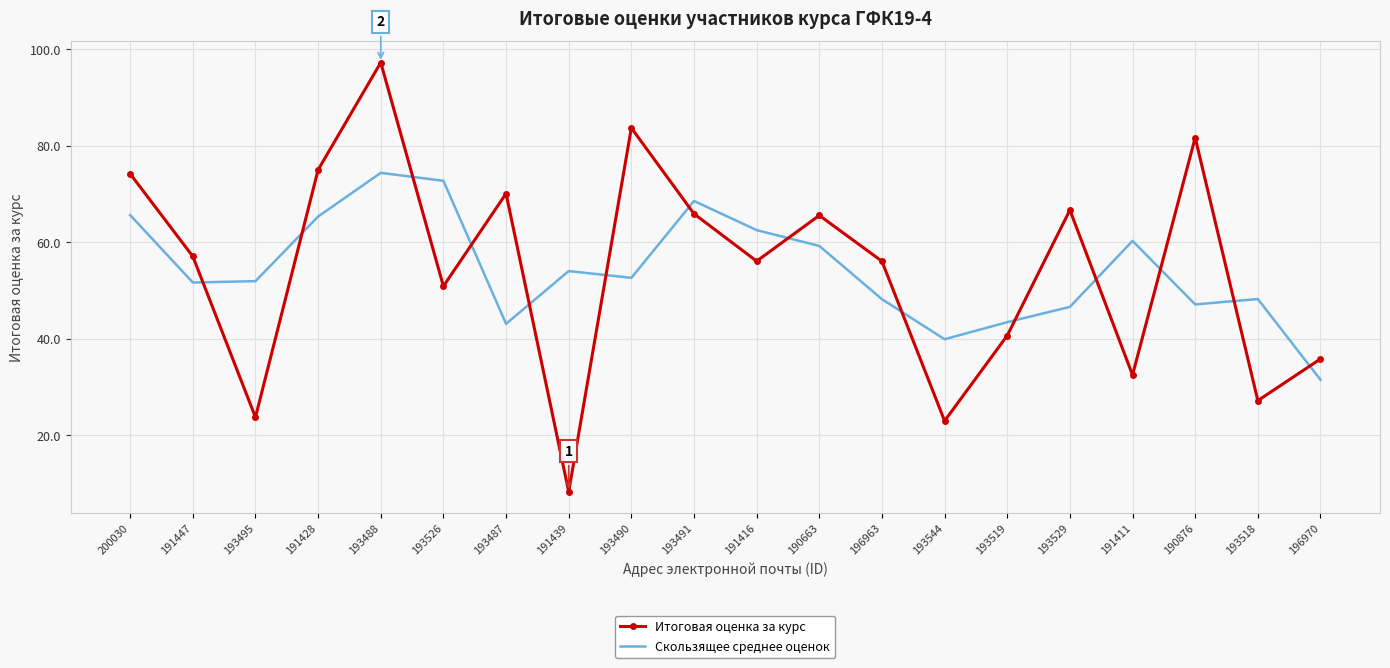

Which series changed the most between 193488 and 193544?

Итоговая оценка за курс